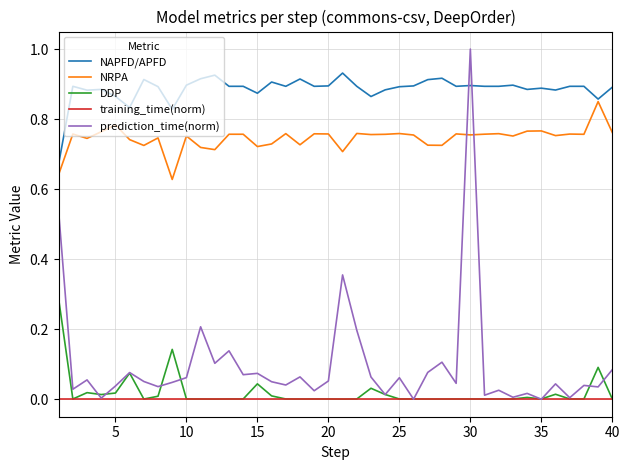

True or false: NAPFD/APFD and training_time(norm) cross at least once.

False